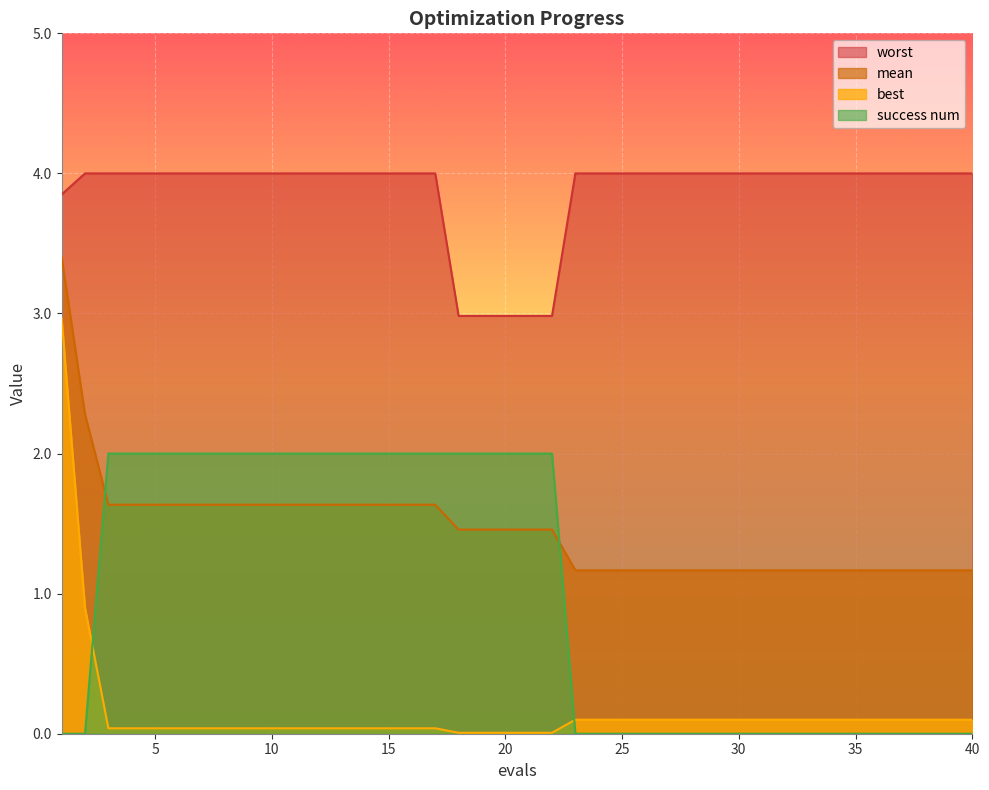

What are all the series names shown in the legend?

worst, mean, best, success num